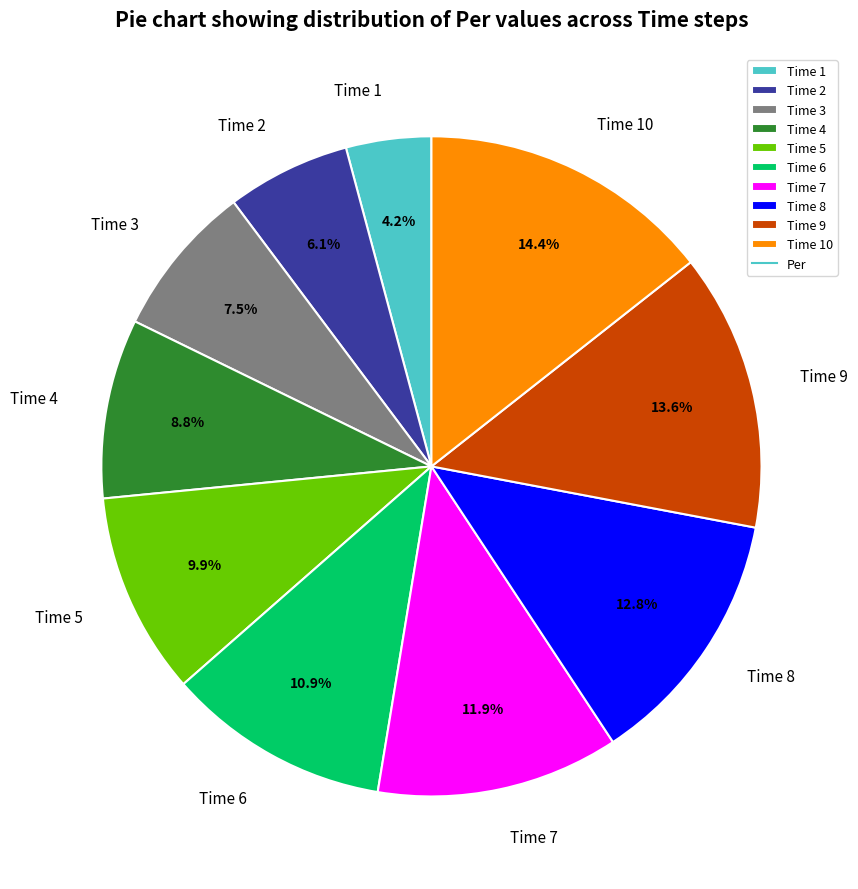

What is the ratio of the value at Time 7 to the value at Time 10?

0.8